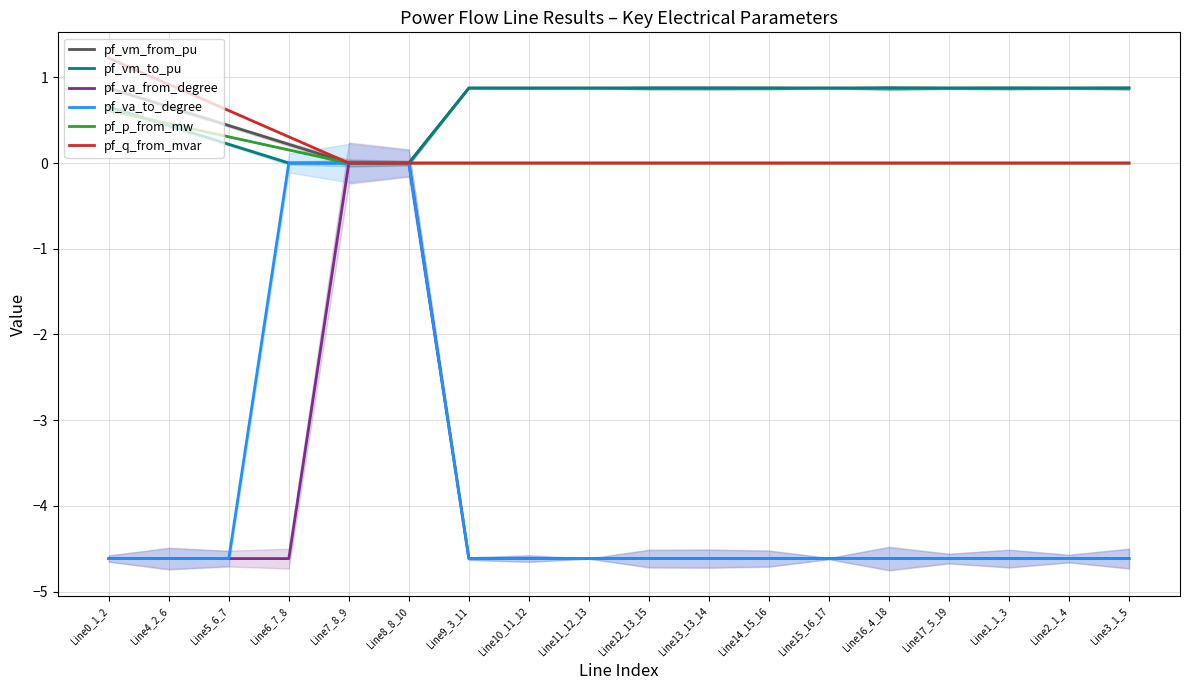

How many negative values does the pf_va_from_degree series have?

16